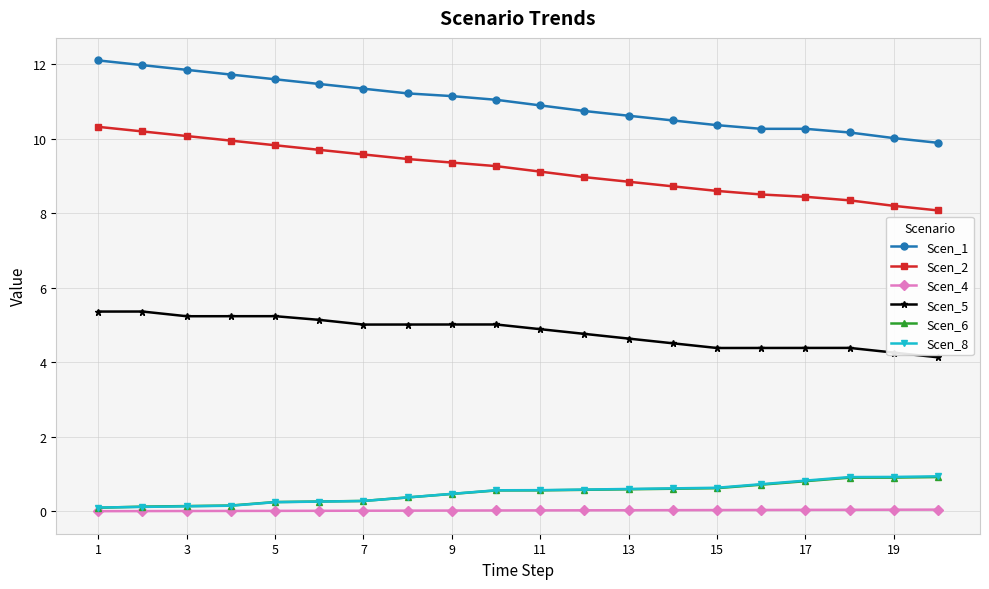

True or false: Scen_5 and Scen_8 intersect in this chart.

False